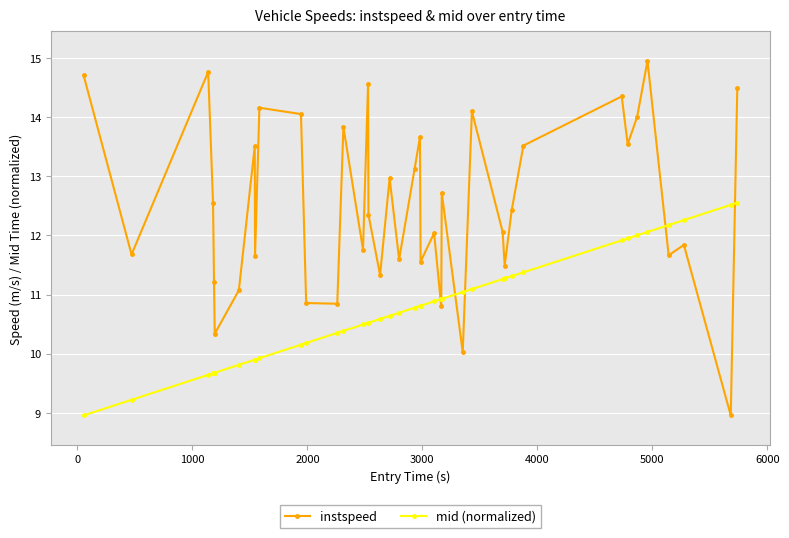

What is the sum of all mid (normalized) values?

430.9